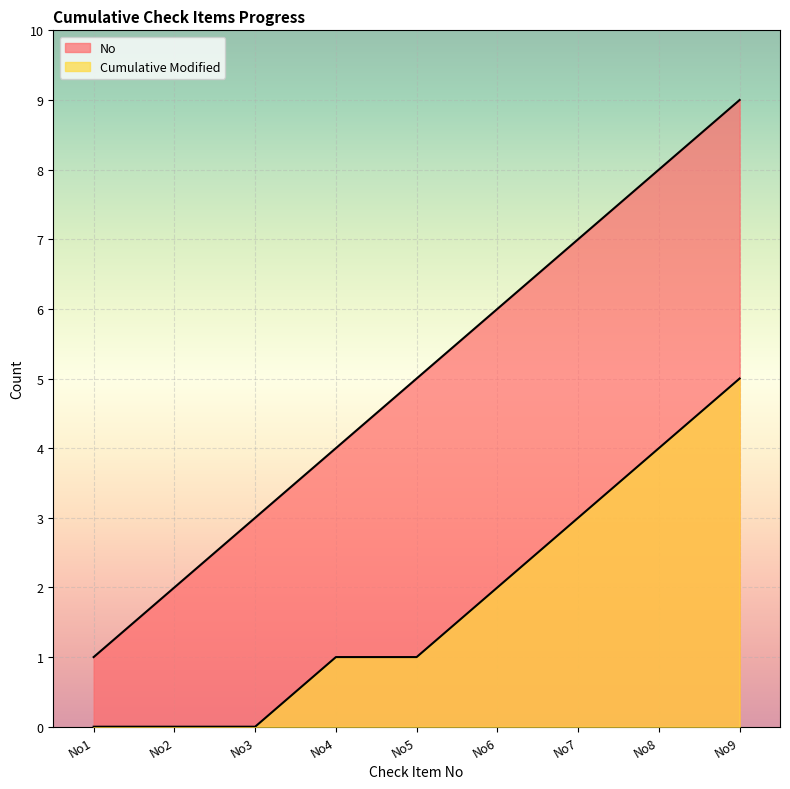

How many lines are shown in the chart?

2